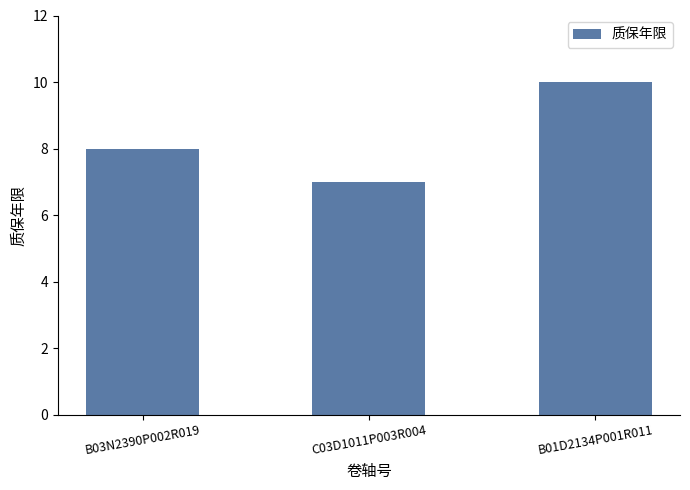

What is the label of the 1st bar from the right?

B01D2134P001R011